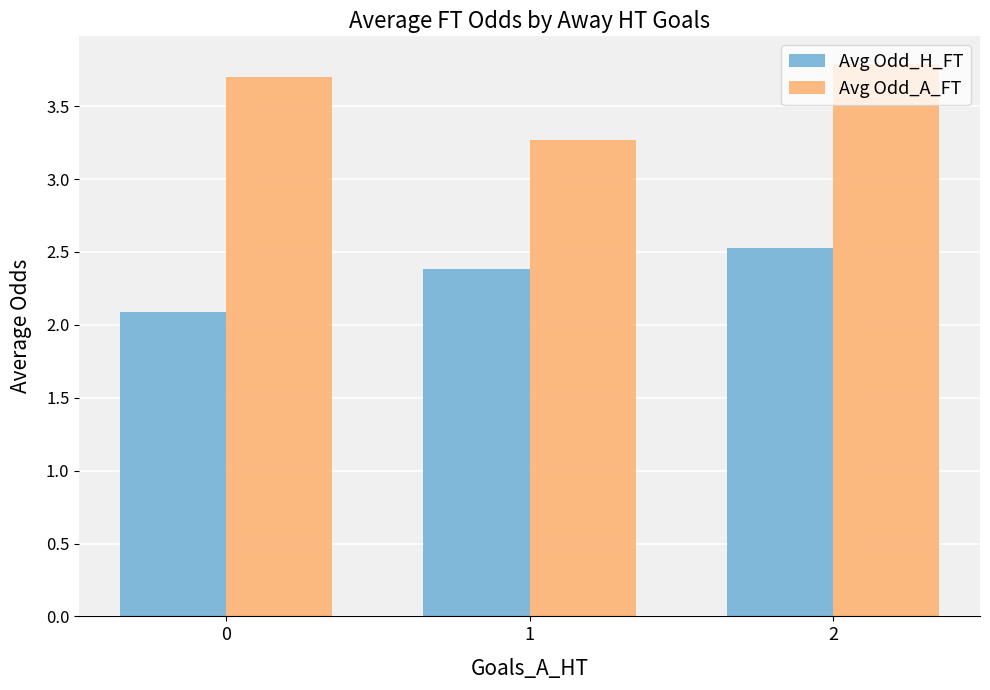

Reading left to right, what are all the values shown in this chart?

Avg Odd_H_FT: 0=2.1	1=2.4	2=2.5
Avg Odd_A_FT: 0=3.7	1=3.3	2=3.8